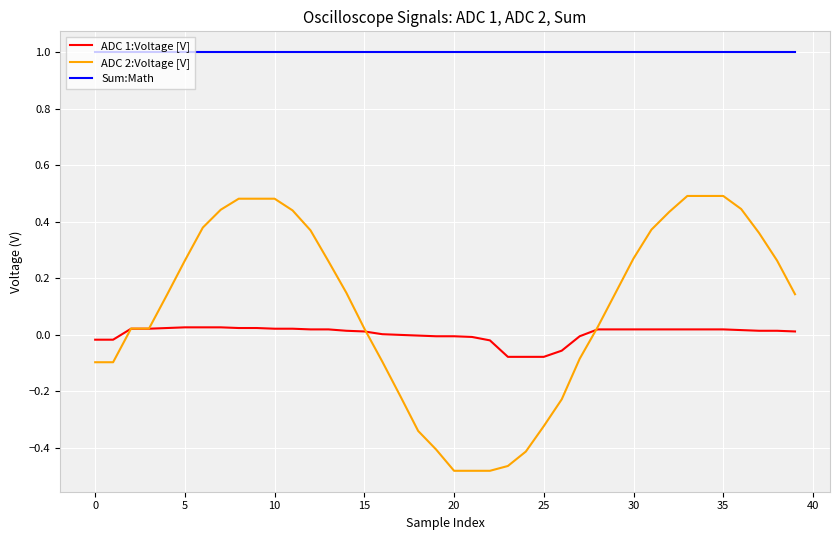

True or false: Sum:Math and ADC 2:Voltage [V] cross at least once.

False